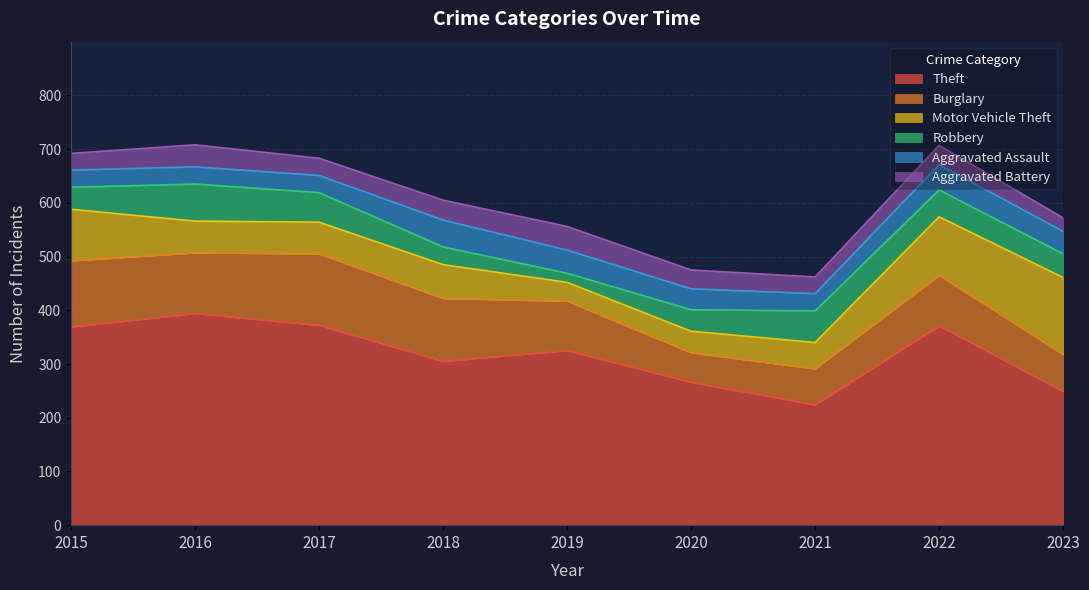

At which label does Theft reach its minimum?

2021